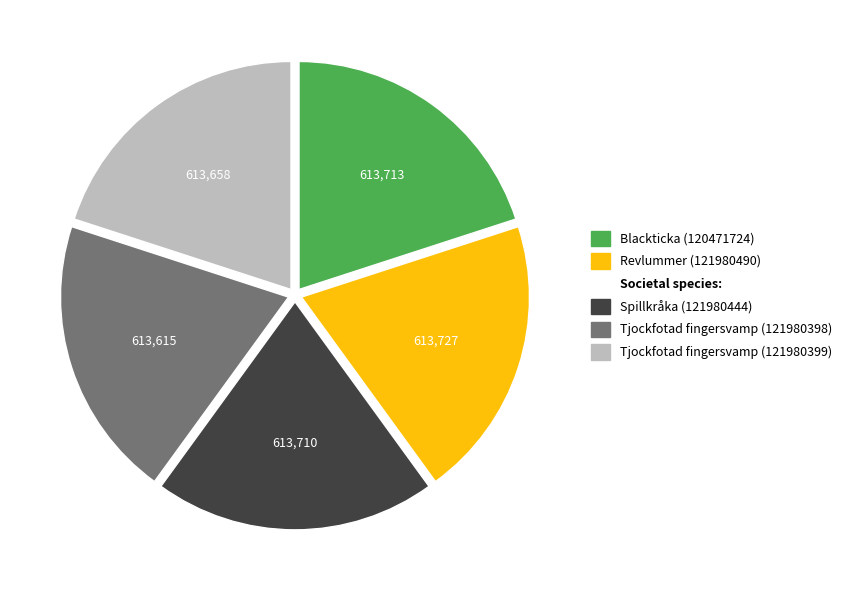

Does any single category account for the majority?

No